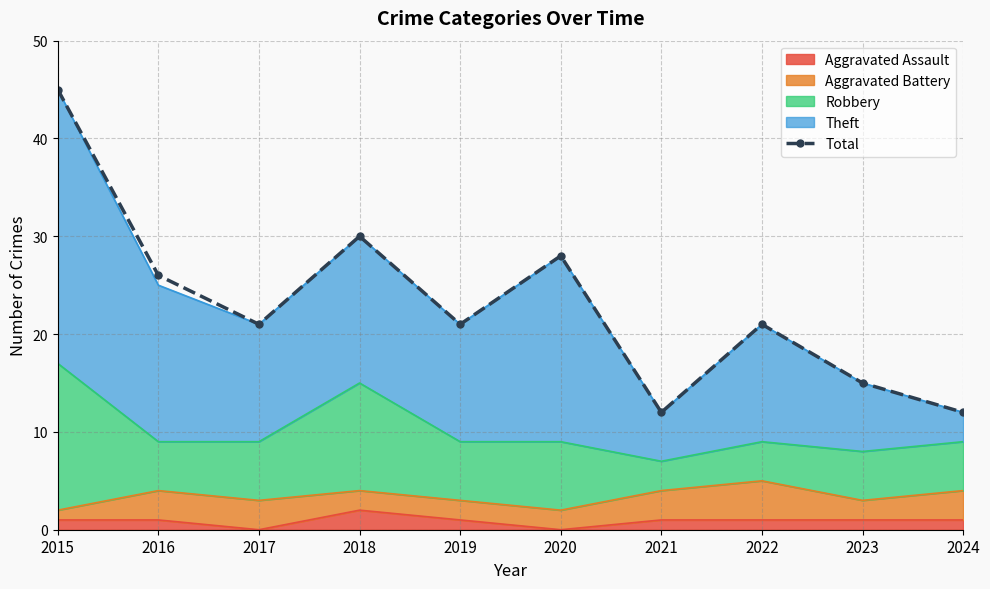

What is the change in value from 2017 to 2021?

-9